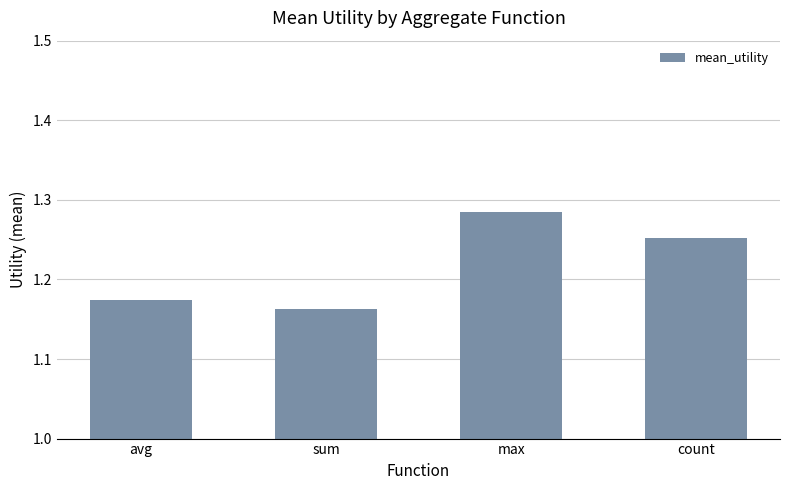

The value at count is 1.8. True or false?

False